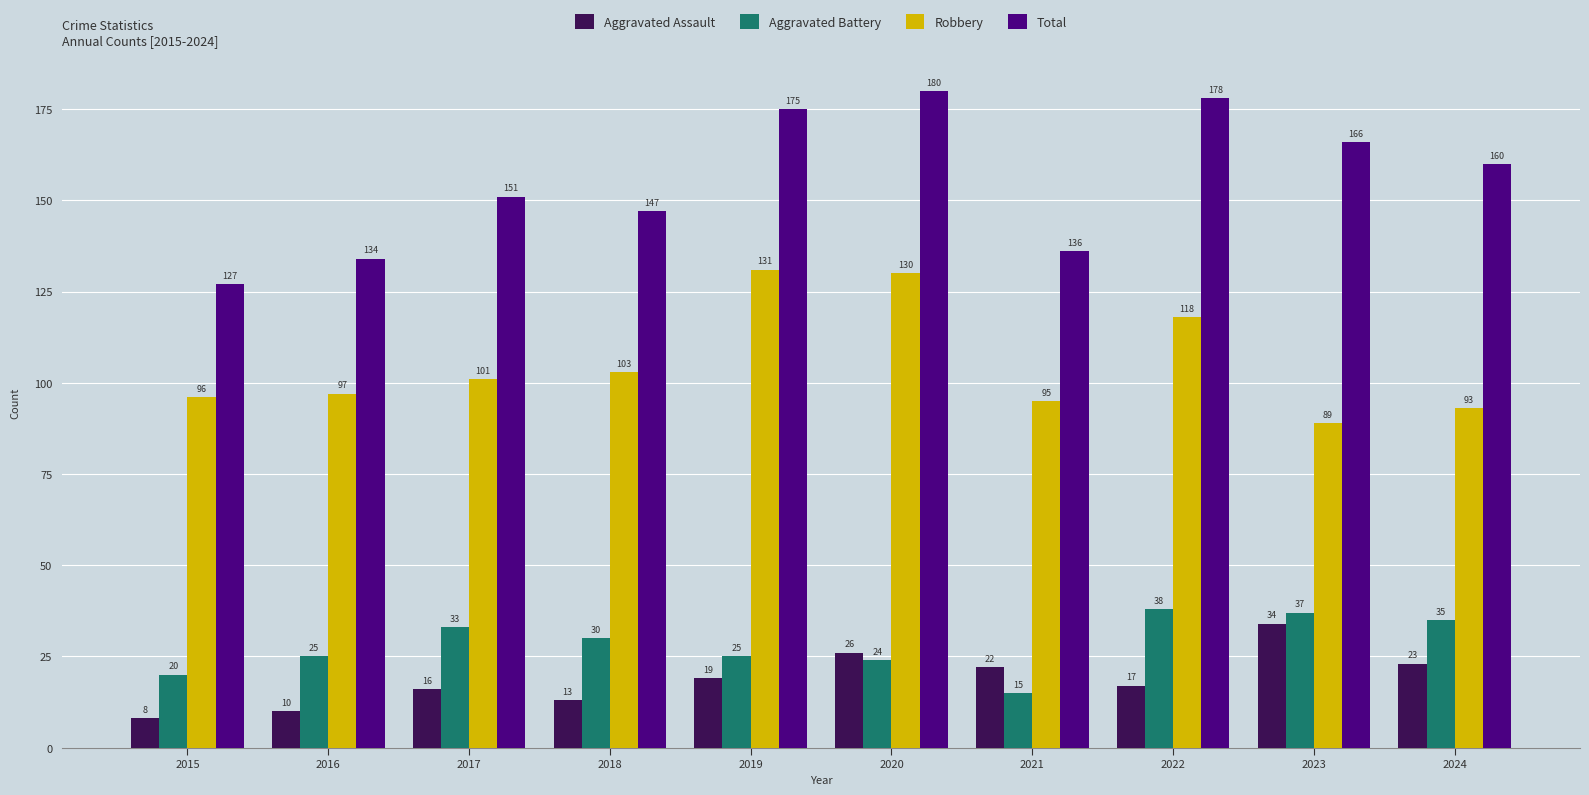

Which category has the lowest value in the Aggravated Battery series?

2021